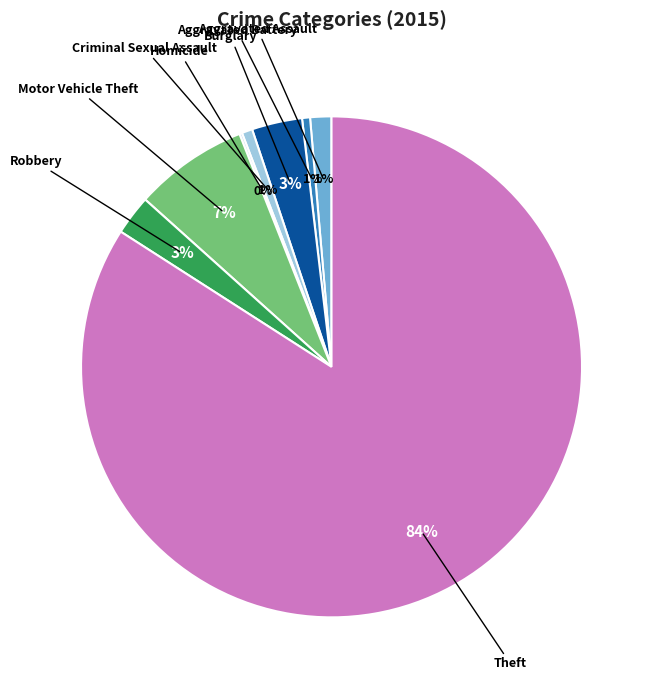

Does any single category account for the majority?

Yes